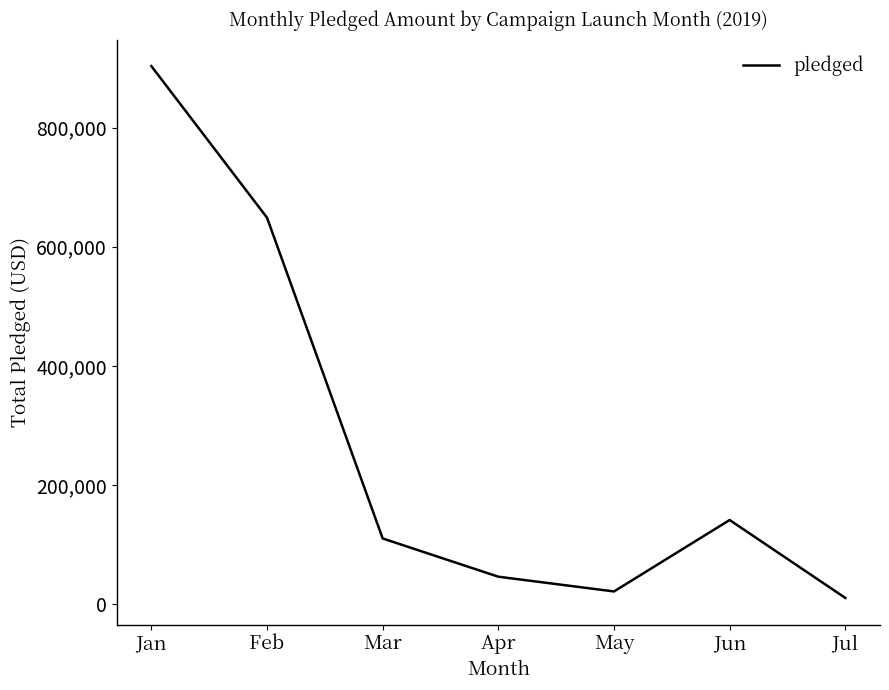

True or false: the data has more than 2 interior local peaks.

False